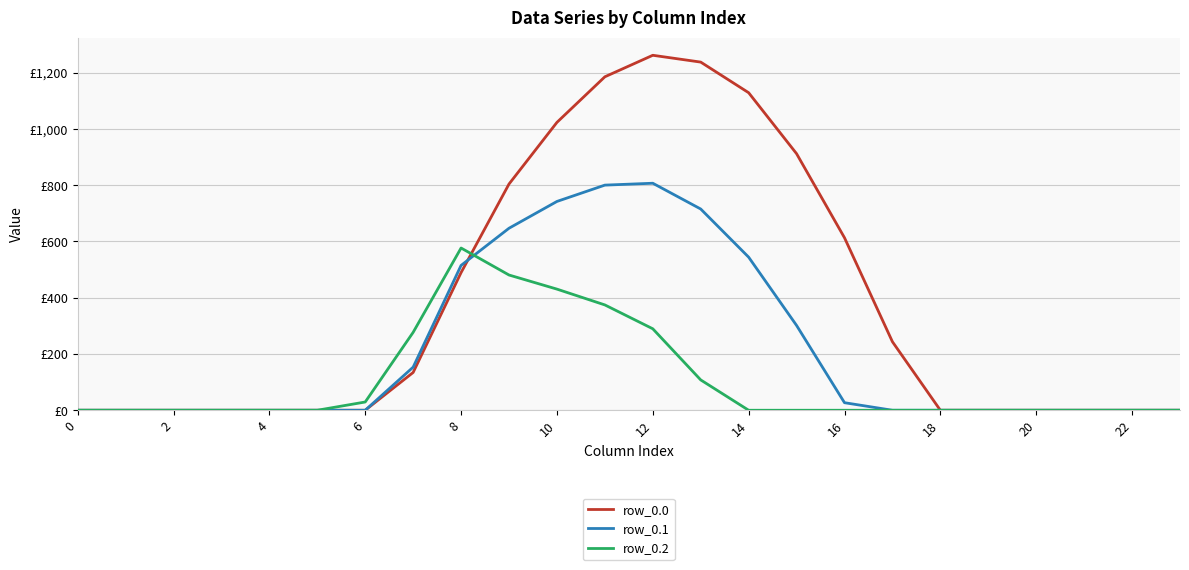

Which series has the widest spread of values?

row_0.0